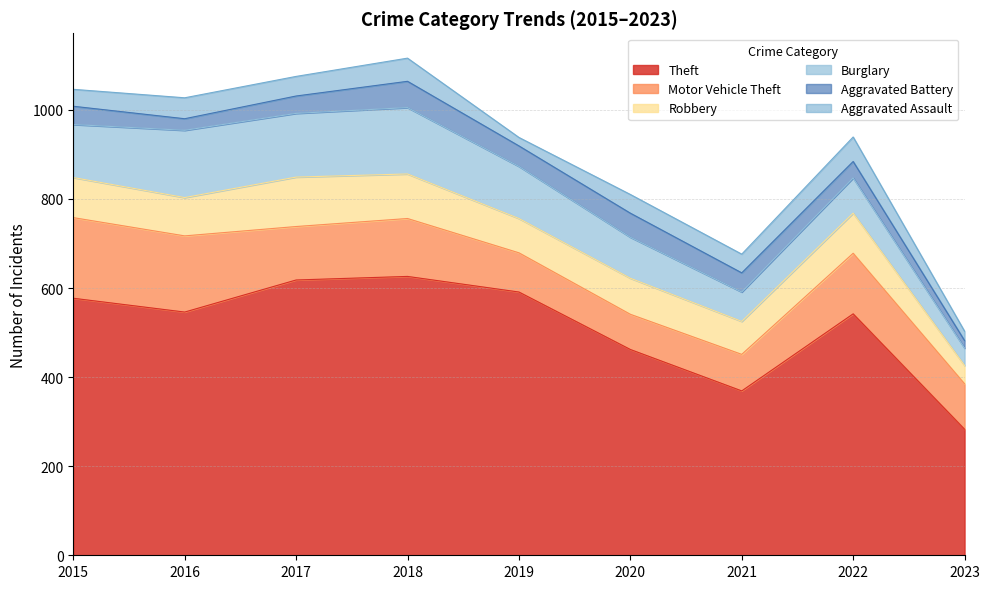

What is the difference between the Aggravated Assault values at 2016 and 2023?

26